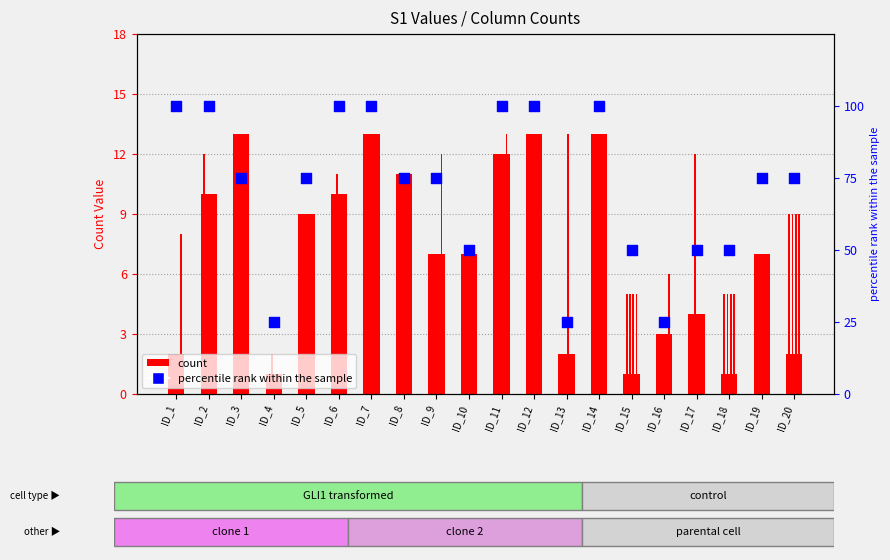

At how many categories does at least one series exceed 15?

20